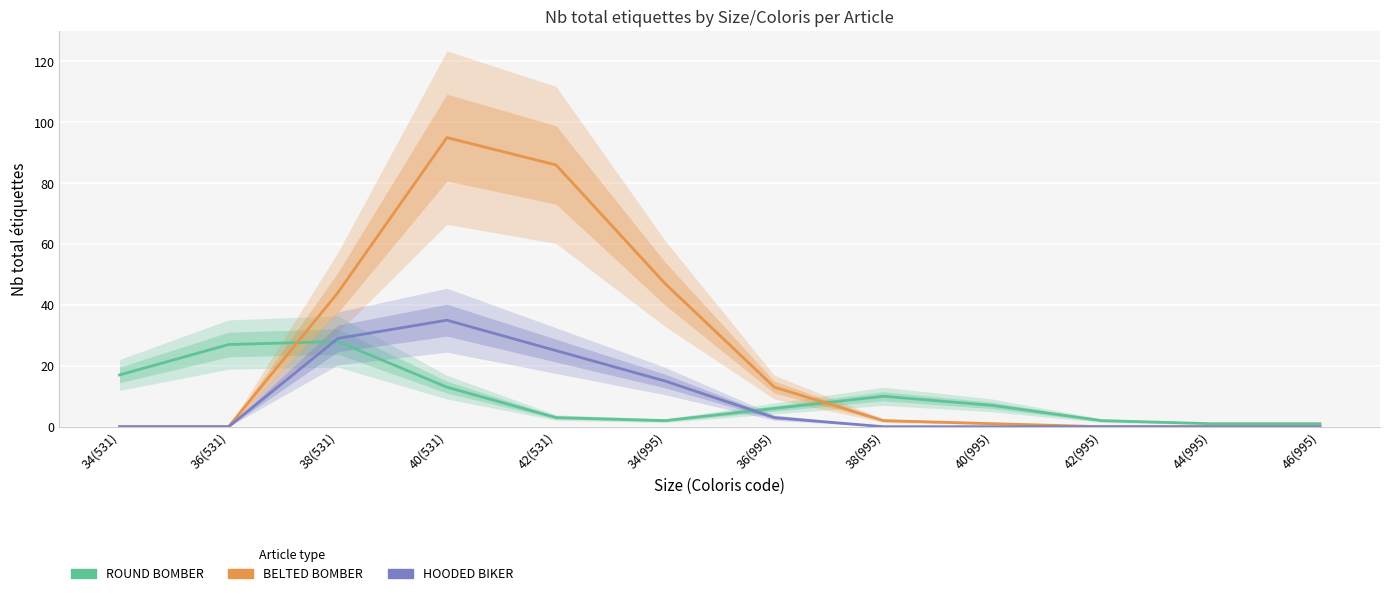

How many data points in BELTED BOMBER are less than 2?

6